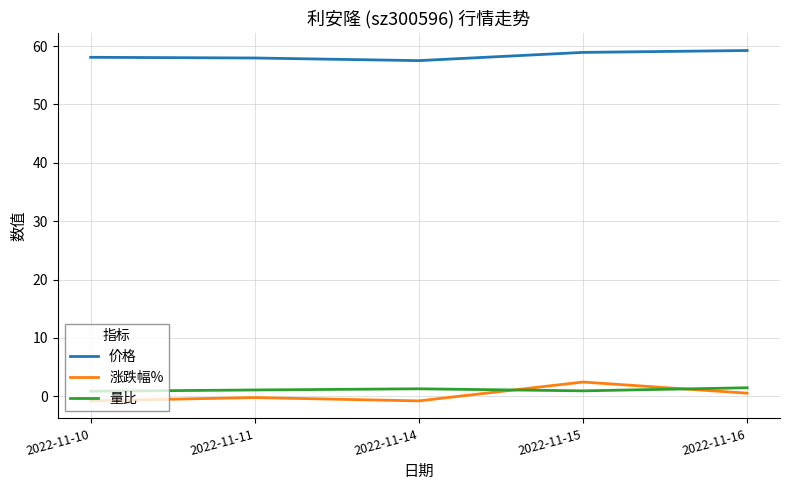

How many lines are shown in the chart?

3